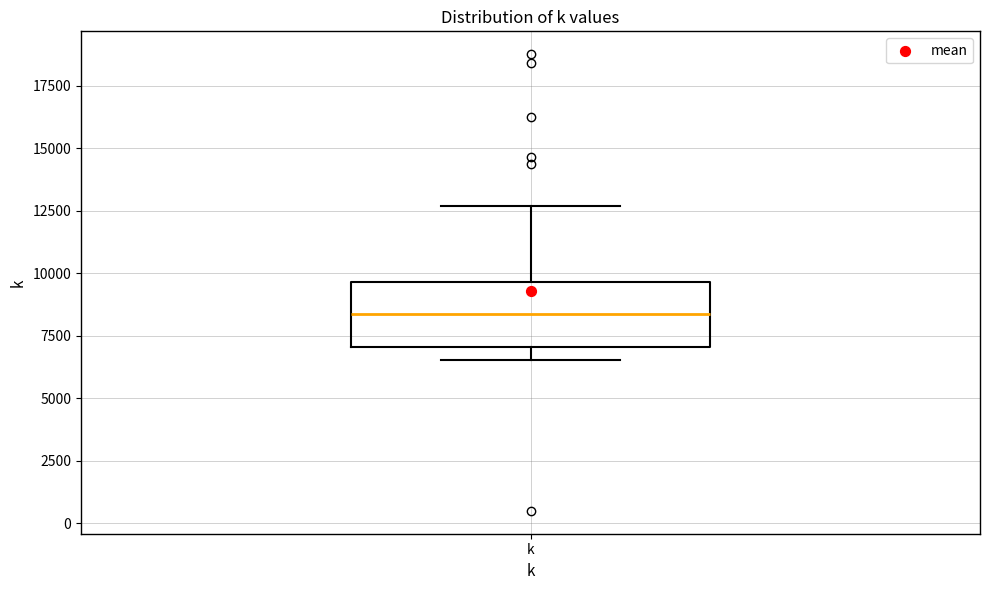

Transcribe this box plot: give where the median line is, the range the box spans, and where the two whiskers end, as read against the y-axis. The values are not printed on the chart, so give them approximately, as read against the axis.

median 8500, box 7000 to 9500, whiskers 6500 to 12500